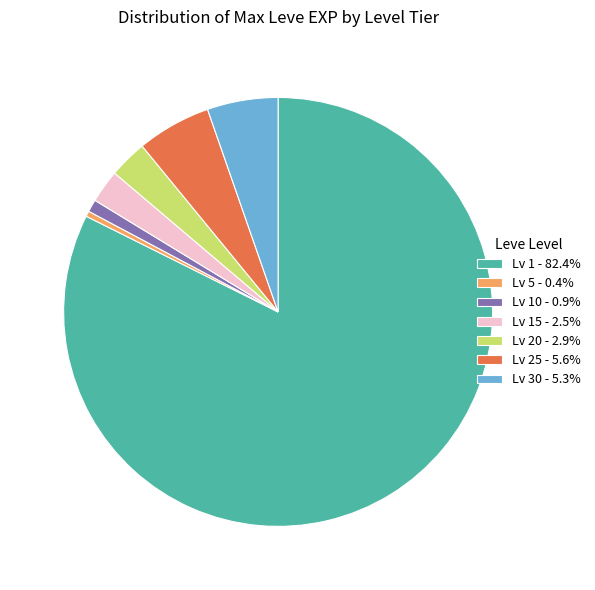

How many slices are in this pie chart?

7